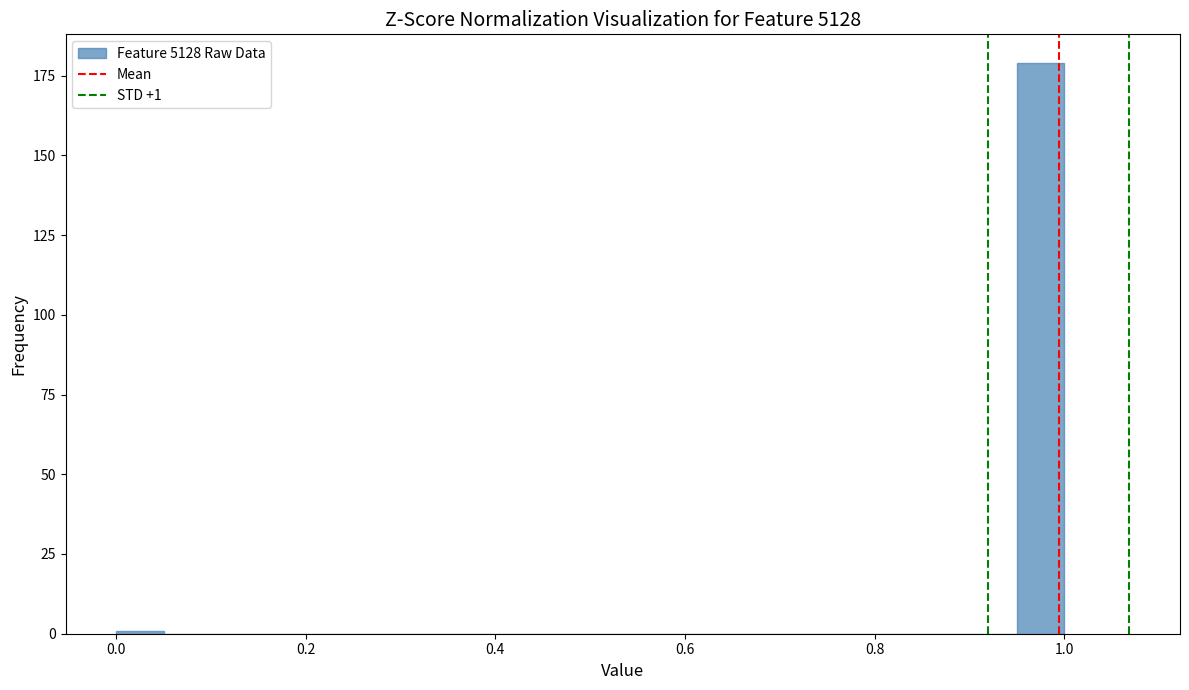

Read against the x-axis, roughly where is the centre of the tallest bar?

0.98